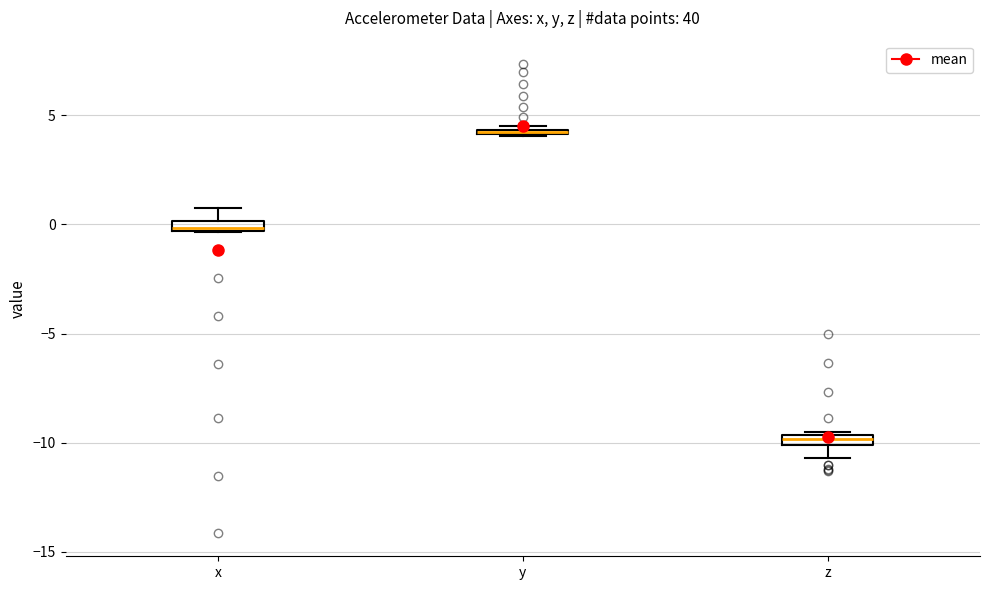

Where is the upper edge of the box for z on the y-axis? The values are not printed on the chart, so give them approximately, as read against the axis.

-9.5